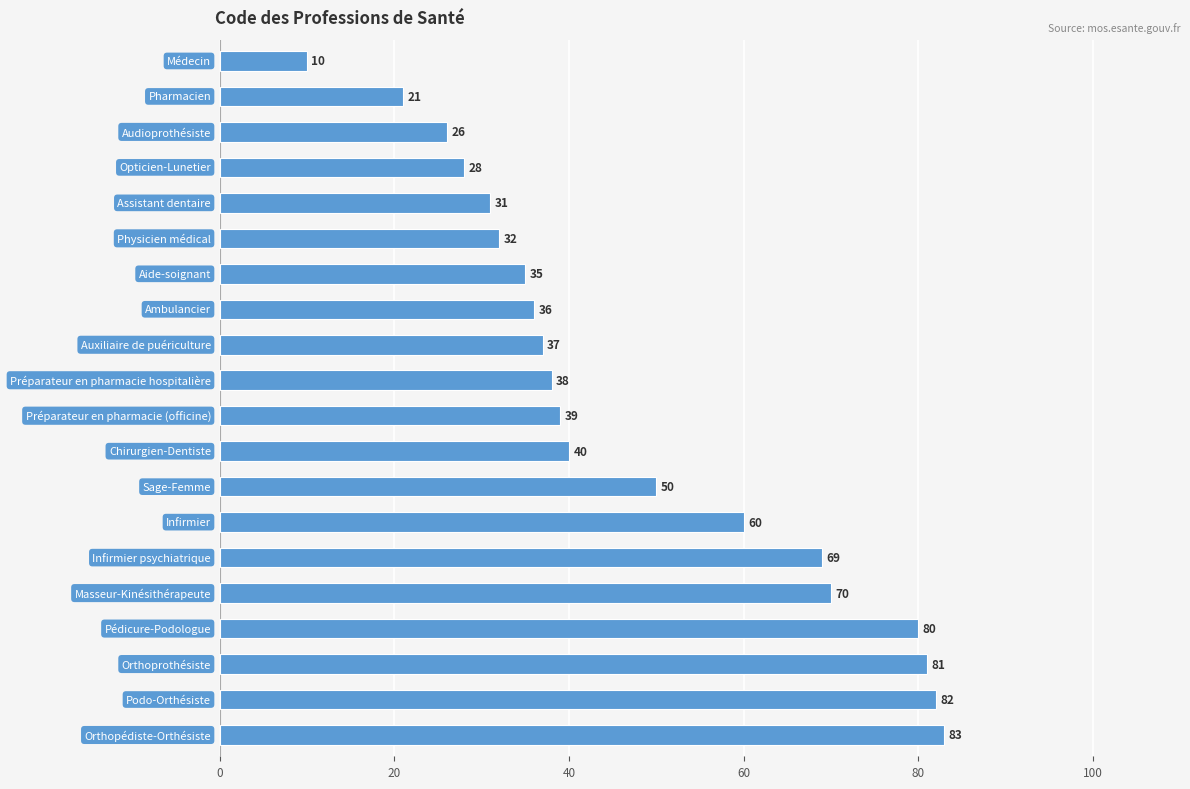

What is the value of the 18th bar from the top?

81